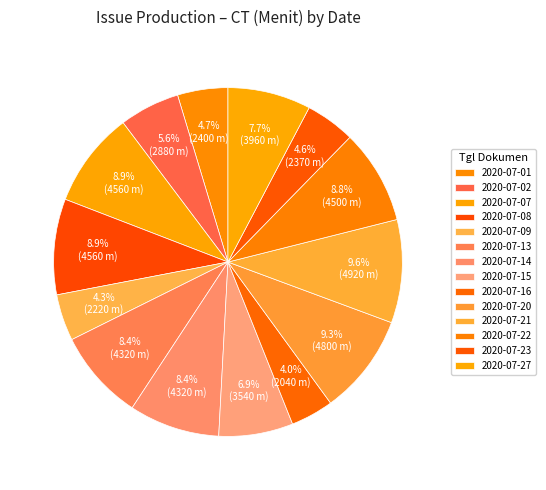

To the nearest percent, what portion does 2020-07-16 represent?

4%